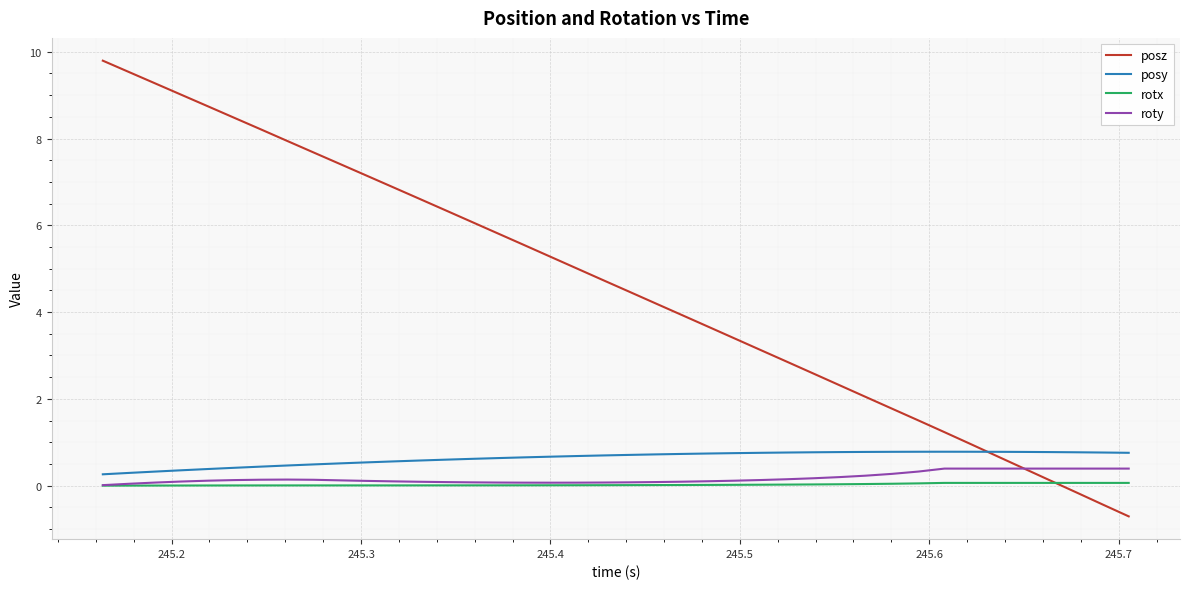

What is the difference between the maximum and second lowest values in the posy series?

0.5